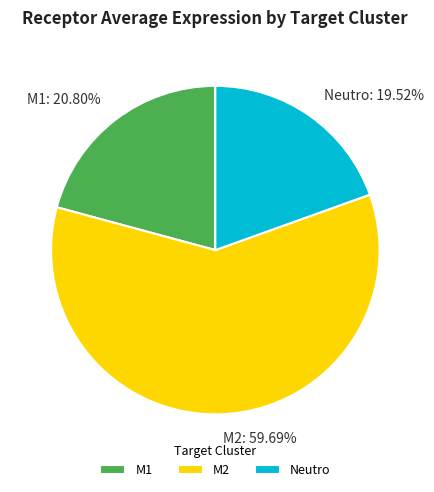

Which category has the biggest portion of the pie?

M2